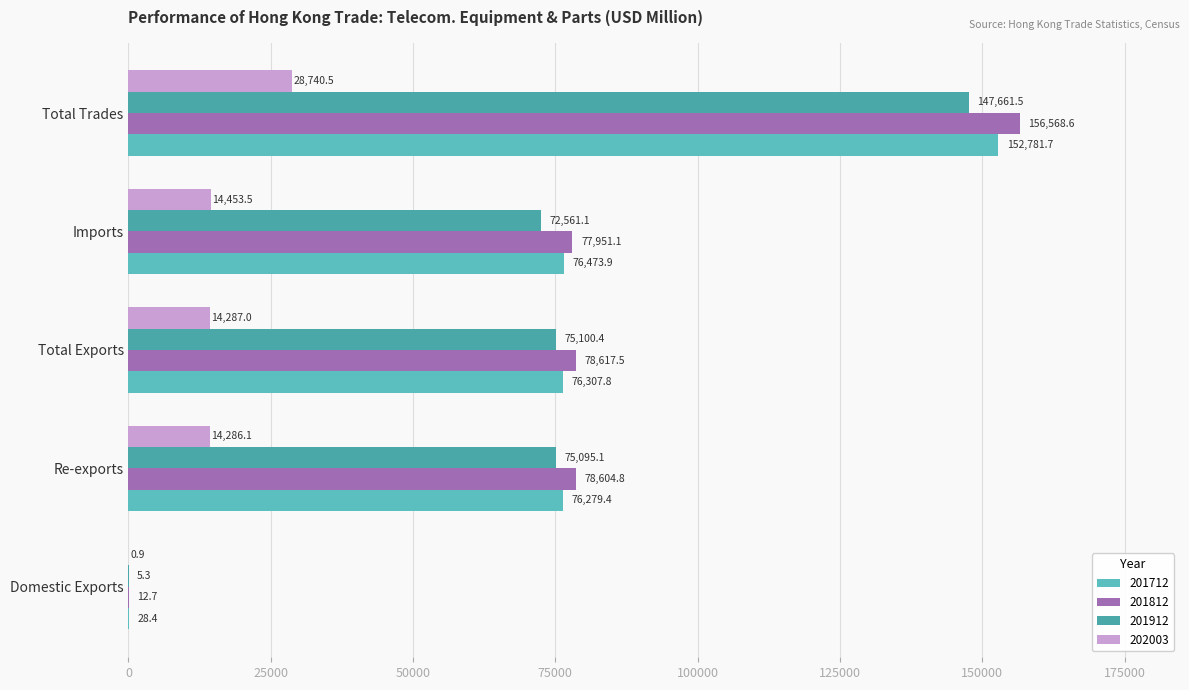

Is the value of 202003 at Total Exports greater than the value of 201912 at Imports?

No